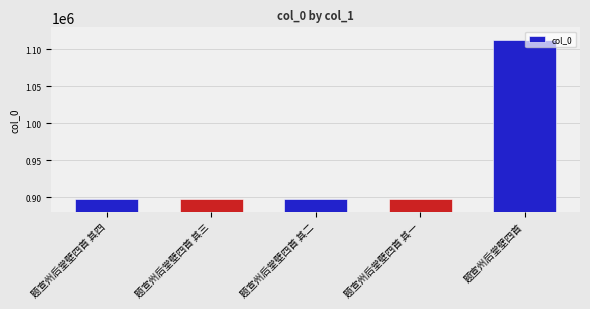

What value does the data have at 题宣州后堂壁四首 其二?

896771